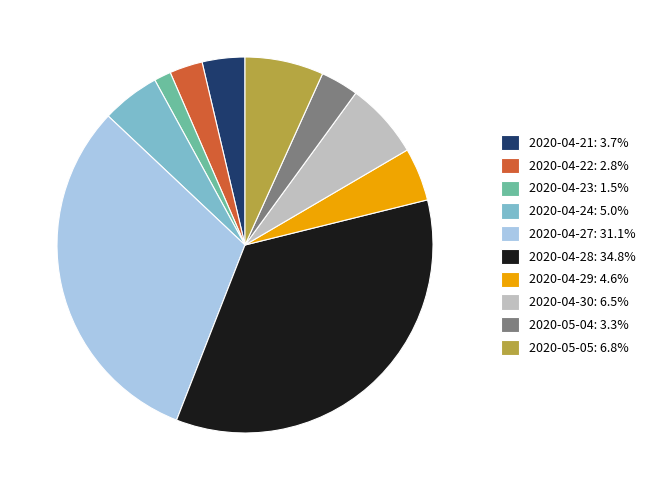

Is there a majority slice in this chart?

No